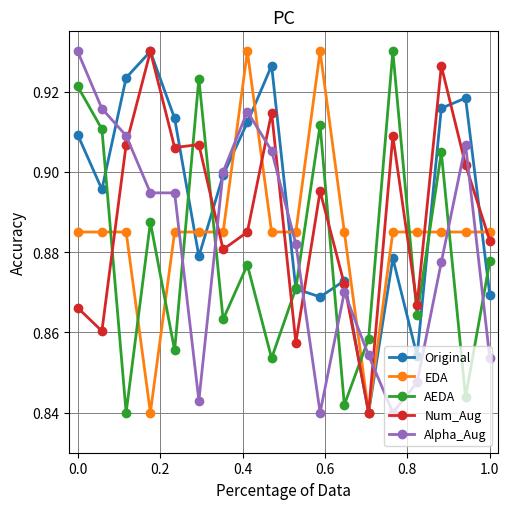

List the series in order of their overall mean, lowest first.

AEDA, Alpha_Aug, EDA, Num_Aug, Original